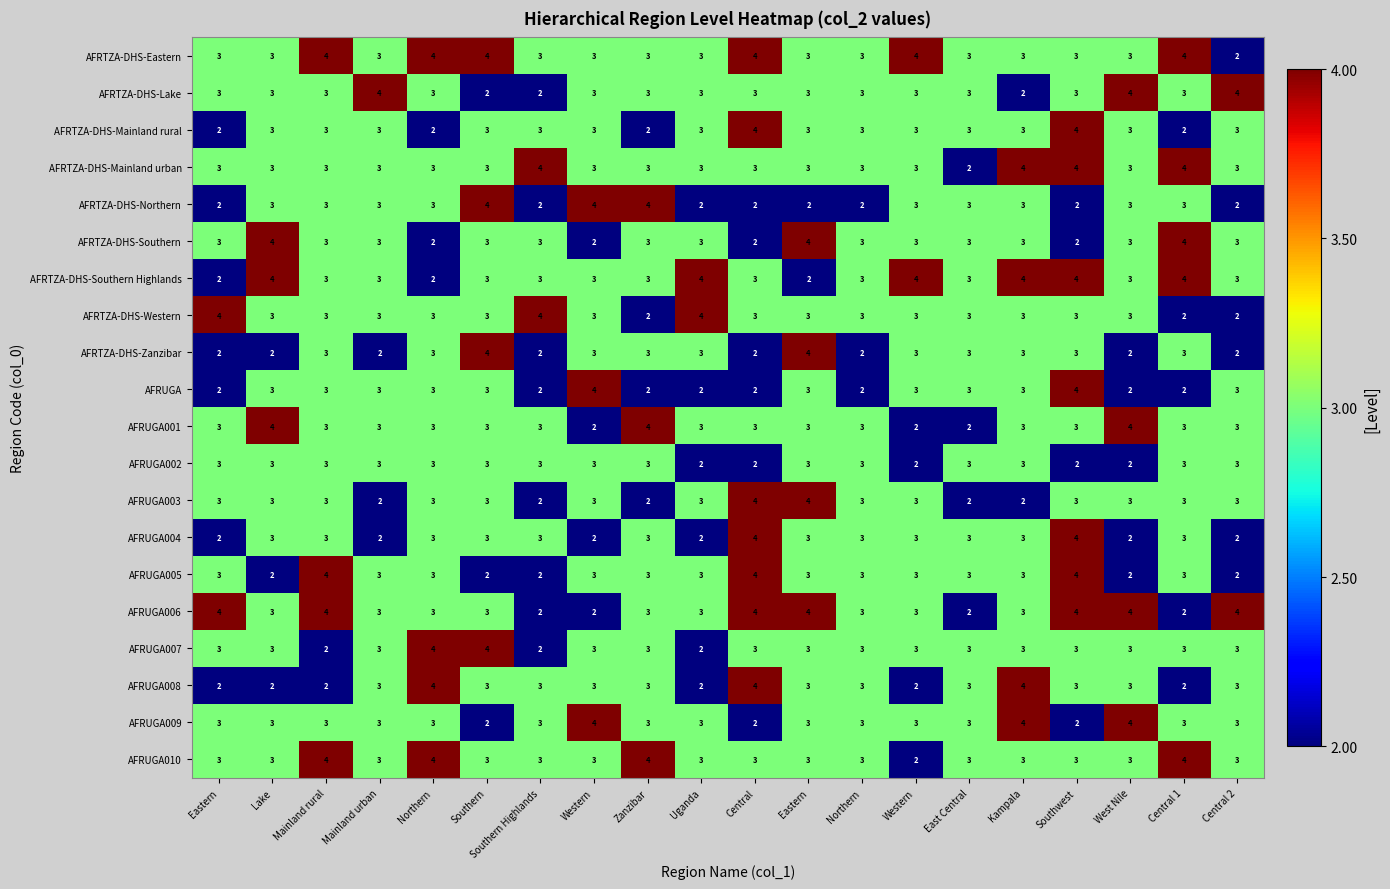

Between Kampala and Eastern, which is larger?

Kampala